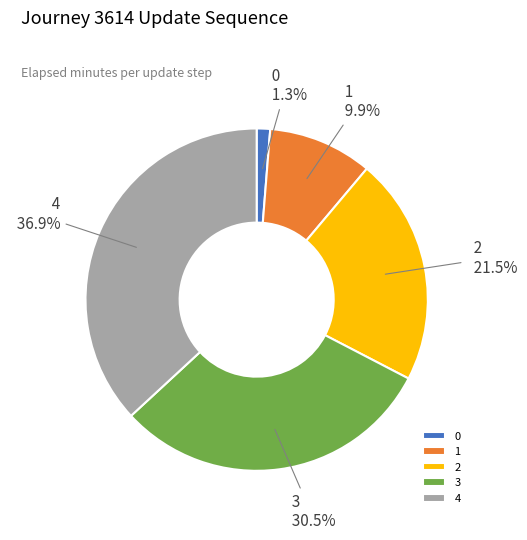

What is the largest slice in the pie chart?

4